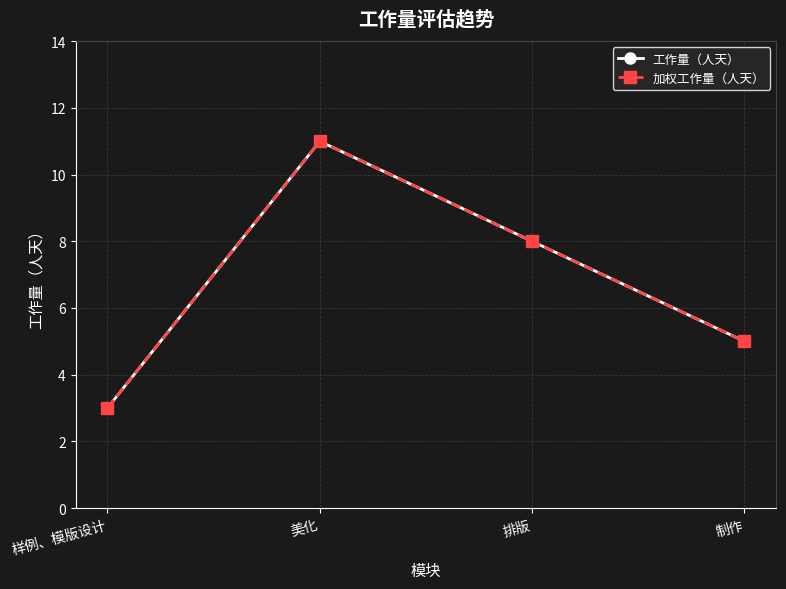

At which category does the chart reach its minimum across all series?

样例、模版设计